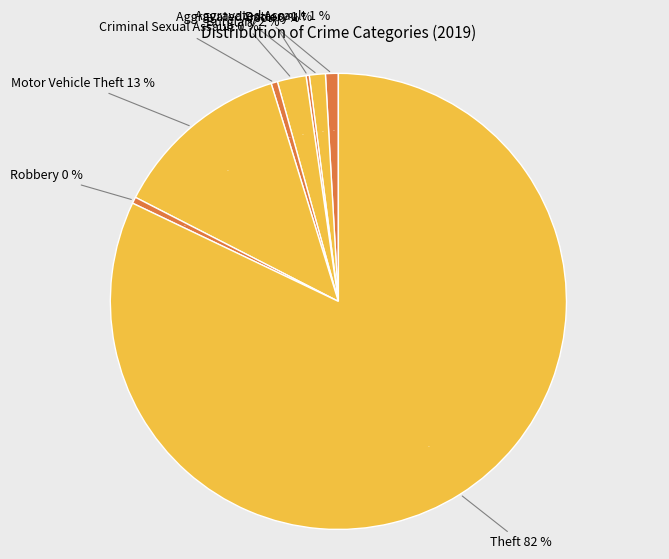

To the nearest percent, what portion does Aggravated Battery represent?

1%